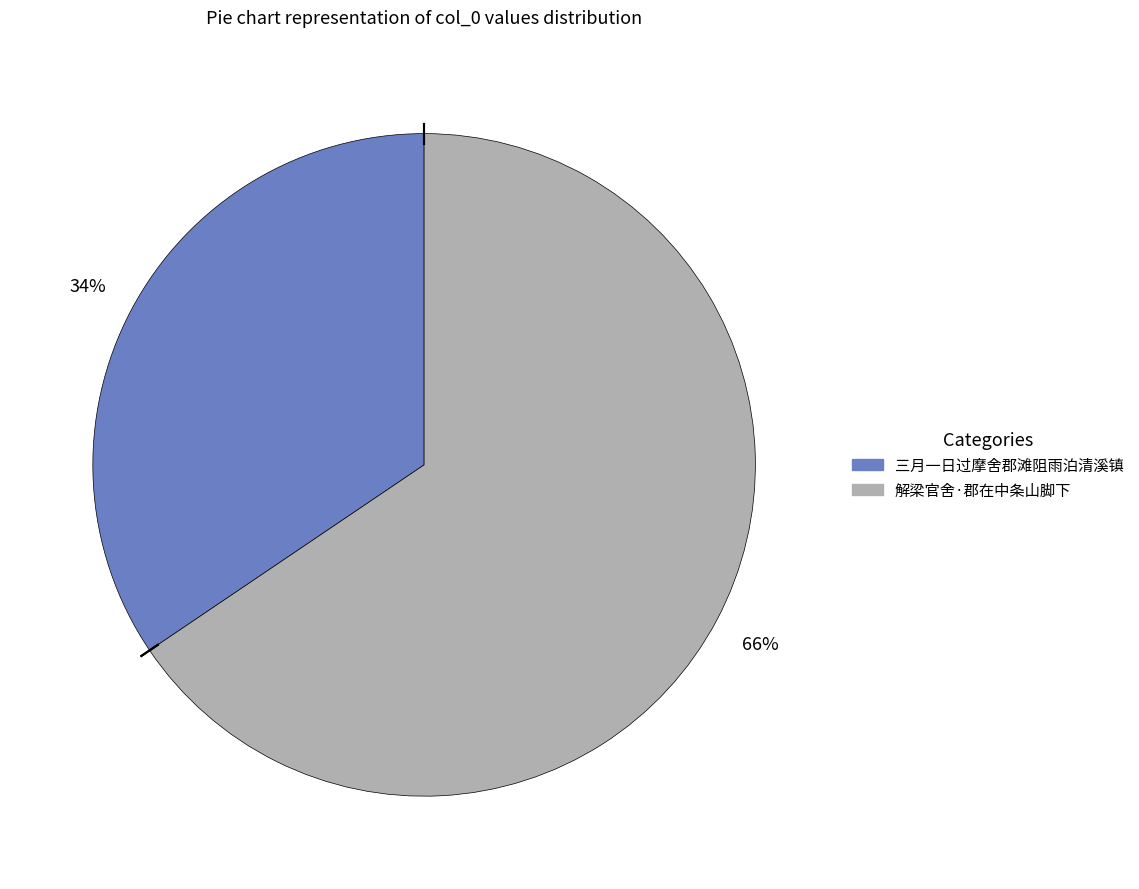

Which has a higher value, 三月一日过摩舍郡滩阻雨泊清溪镇 or 解梁官舍·郡在中条山脚下?

解梁官舍·郡在中条山脚下